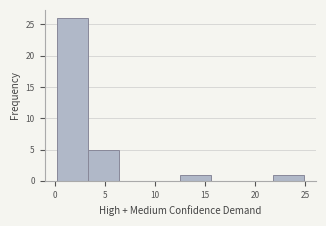

What is the height of the bar covering 12.5 to 15.5 on the x-axis? Neither the bar edges nor the heights are printed on the chart, so give them approximately, as read against the axes.

1